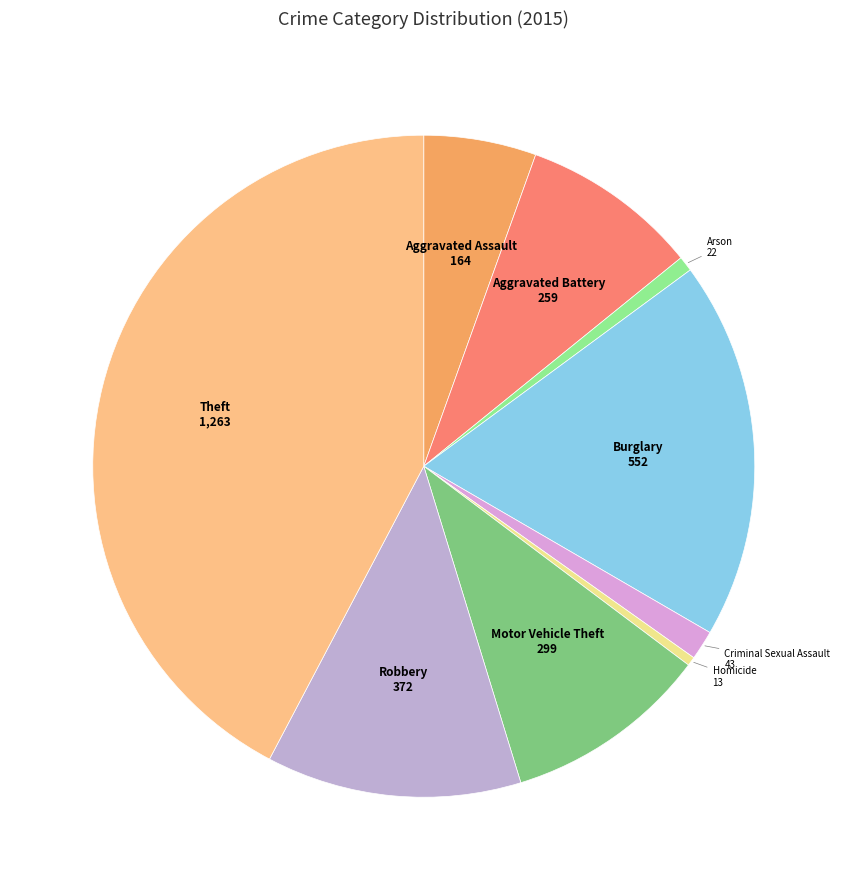

The Aggravated Assault slice represents 5% of the pie. True or false?

True